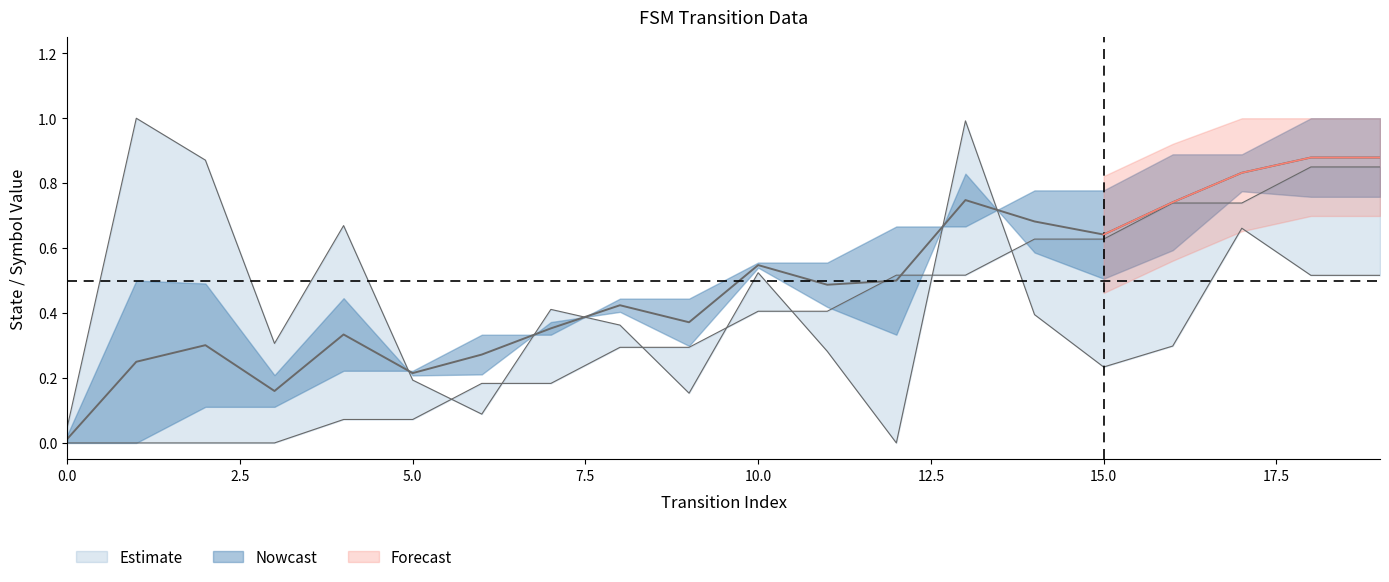

What is the approximate value of source_state at 15?

0.6